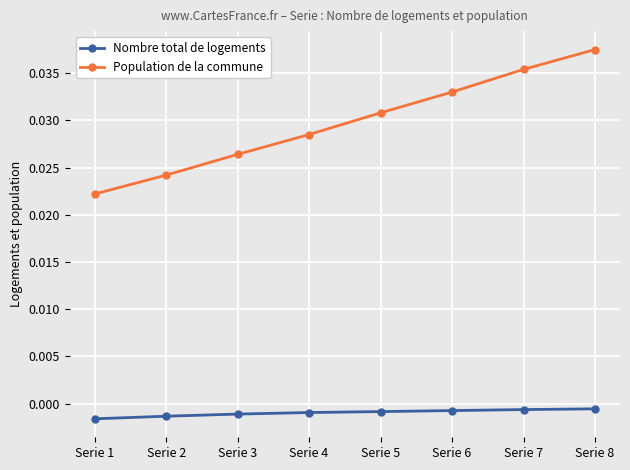

True or false: Population de la commune has more than 2 interior local peaks.

False